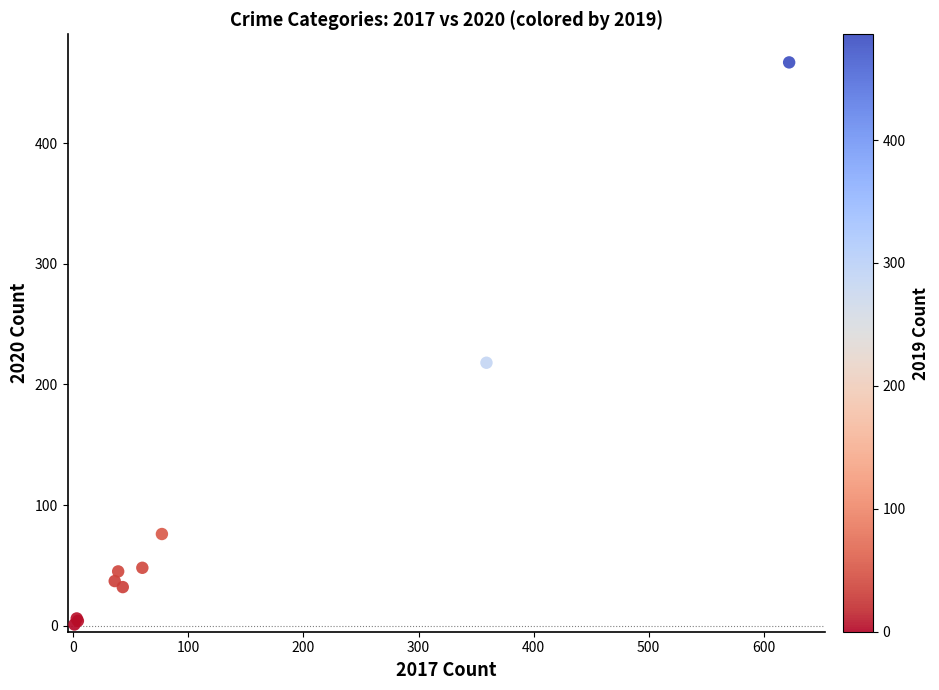

What Y value in the scatter plot is closest to 234?

218